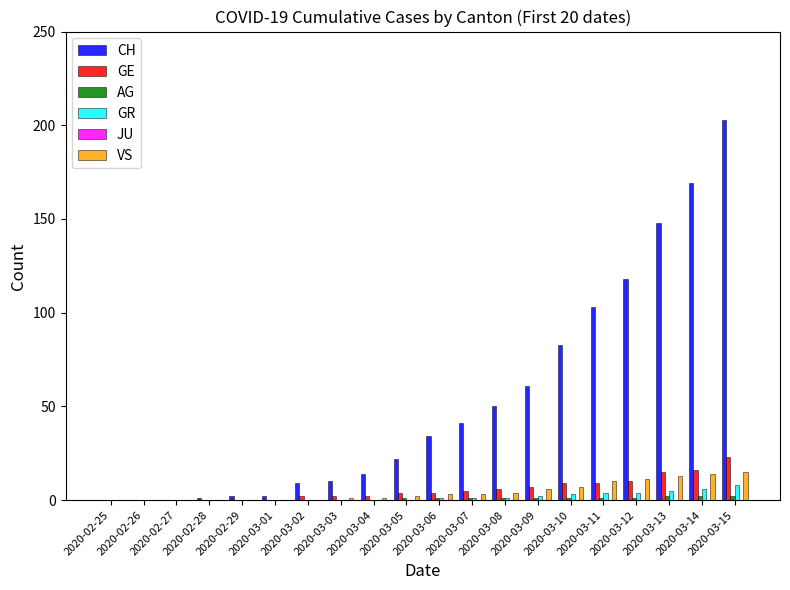

Which series has the largest total across all categories?

CH